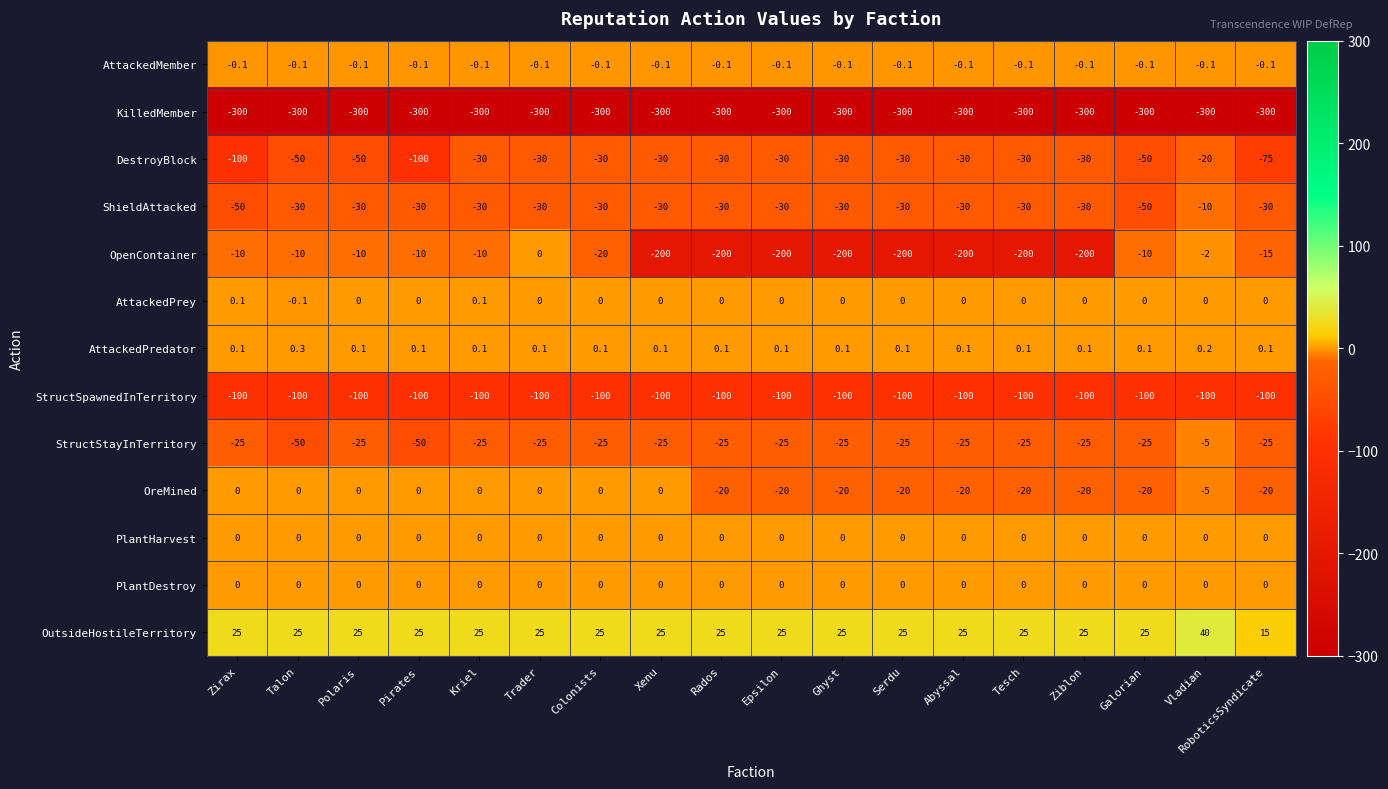

What is the greatest value displayed?

40.0